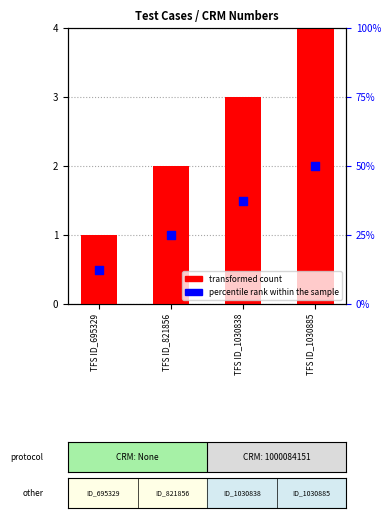

Is the value of transformed count at TFS ID_695329 greater than the value of percentile rank within the sample at TFS ID_695329?

Yes